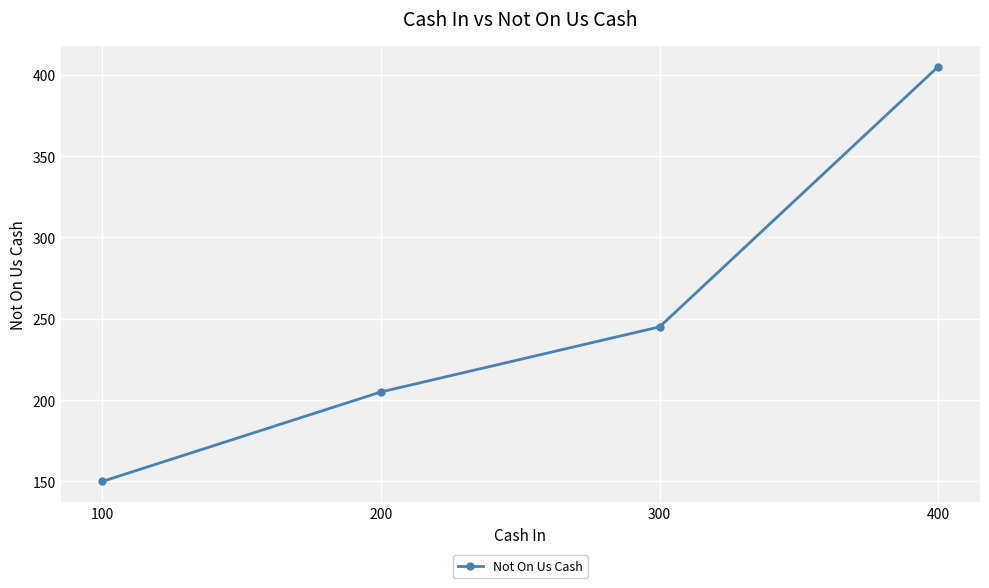

How many categories are shown in the chart?

4